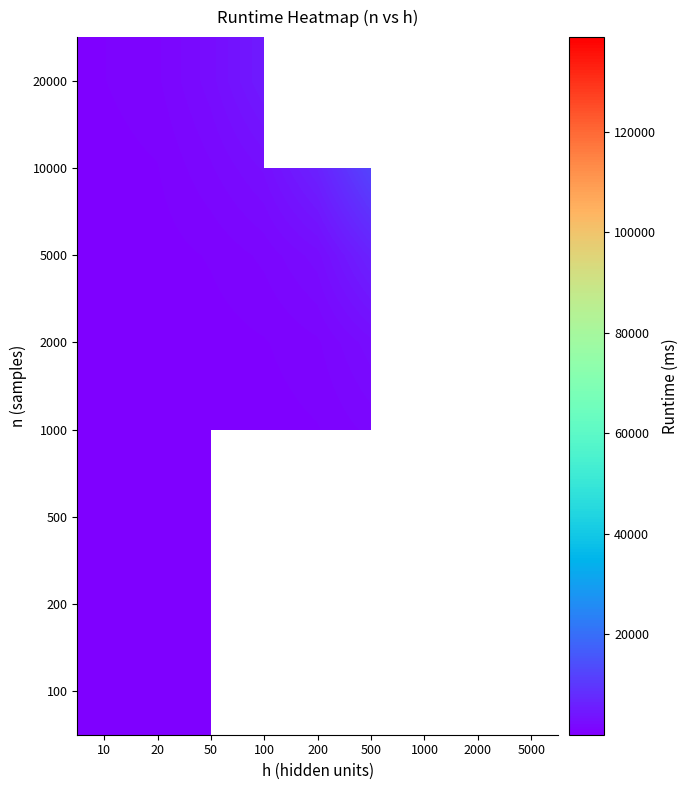

Rank the series by their average value, from highest to lowest.

100, 200, 500, 1000, 2000, 5000, 10000, 20000